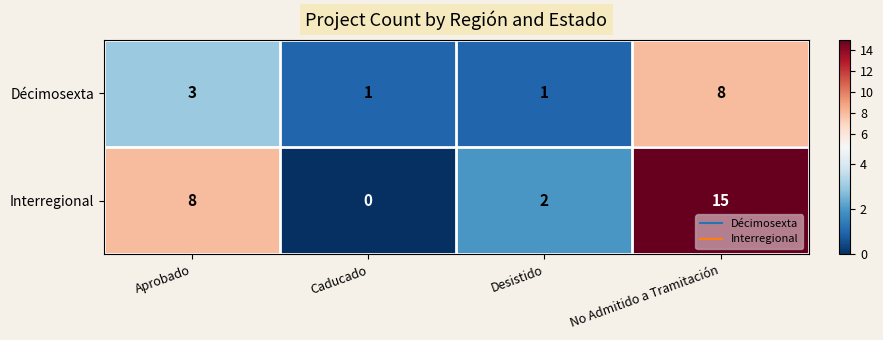

Between Caducado and Desistido, which series saw the biggest shift?

Interregional